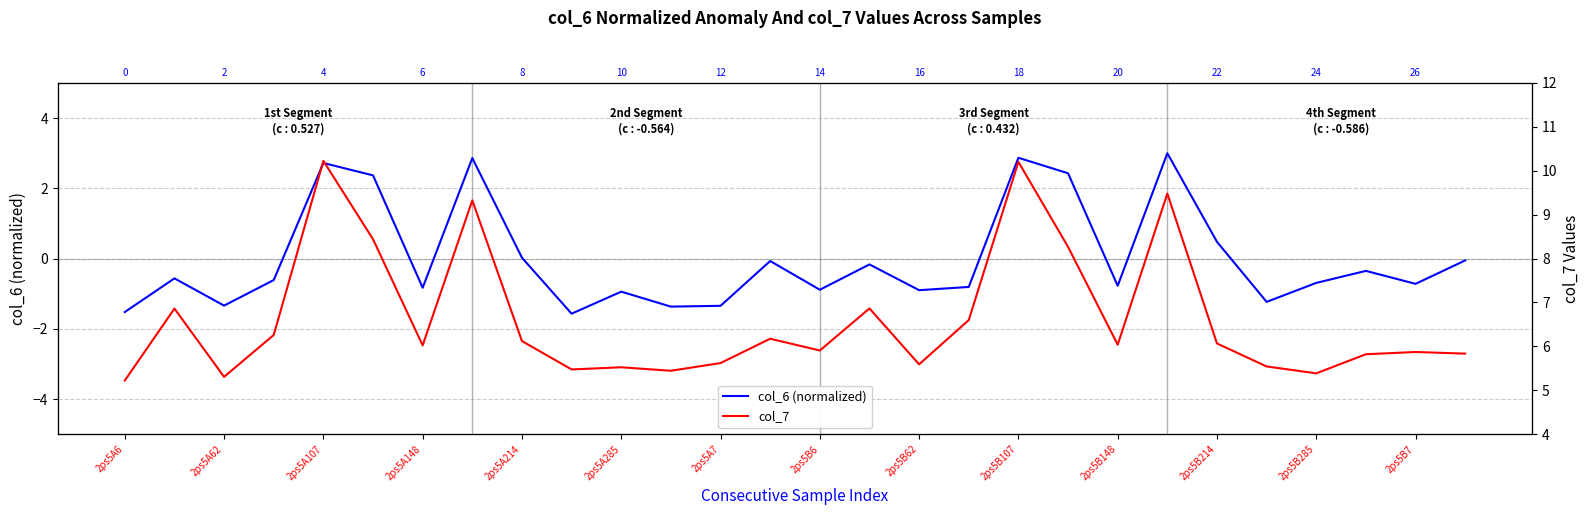

At how many categories does at least one series exceed 3?

28